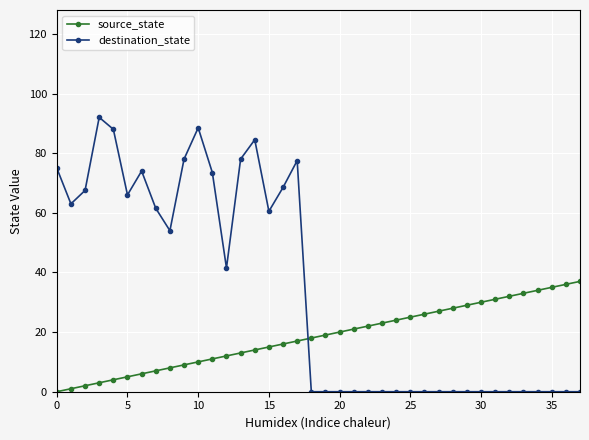

What is the maximum value for source_state?

37.0